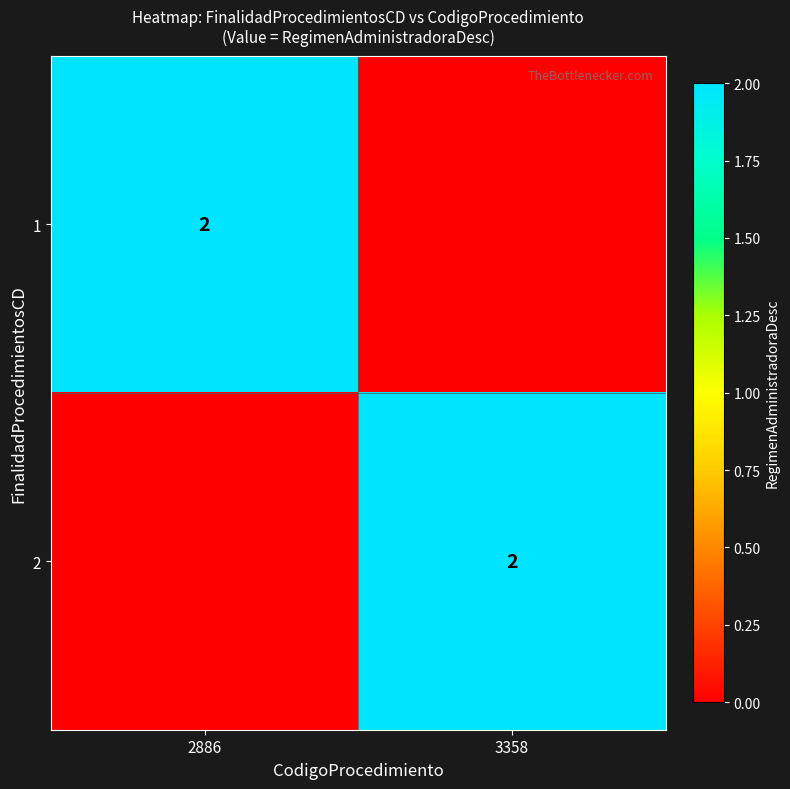

What is the spread (max minus min) of values at 3358?

2